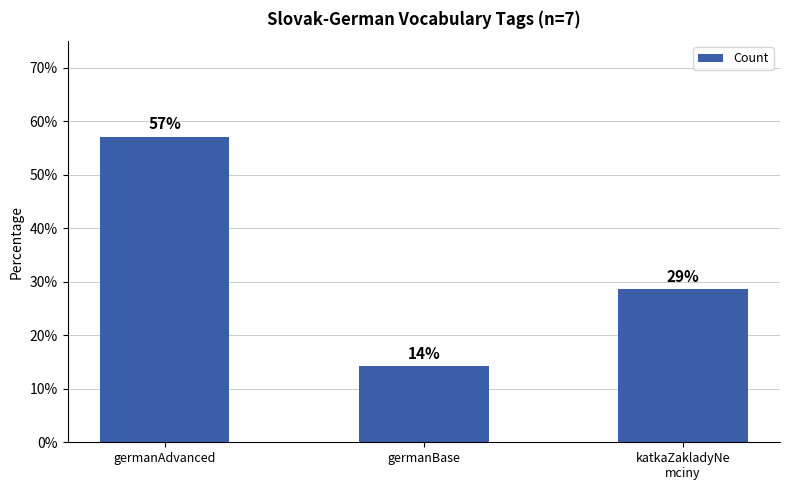

Is it true that the value at germanAdvanced is 31.4?

False